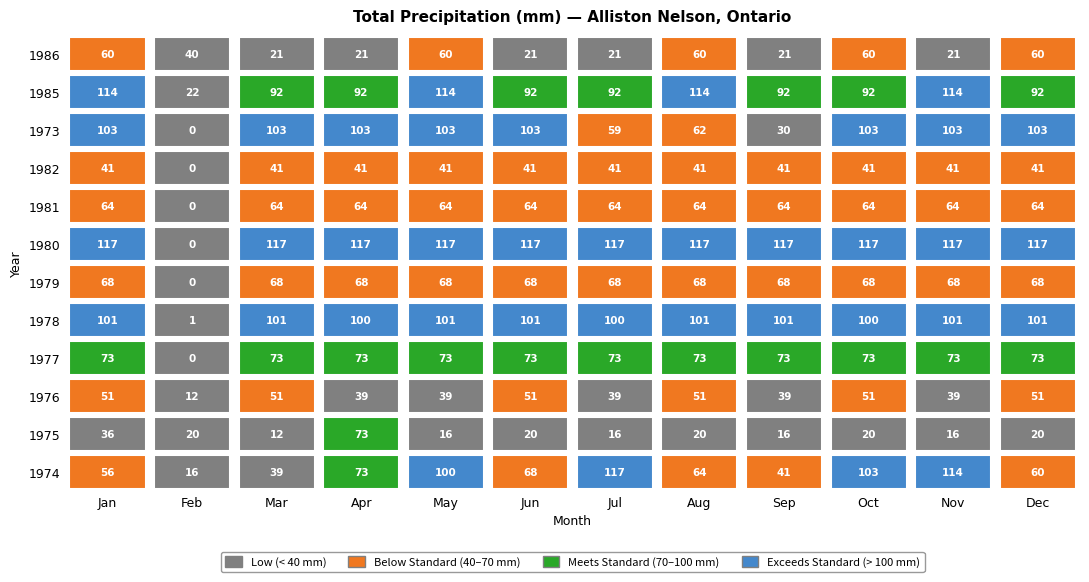

What is the difference between the Nov values at 1 and 7?

47.8